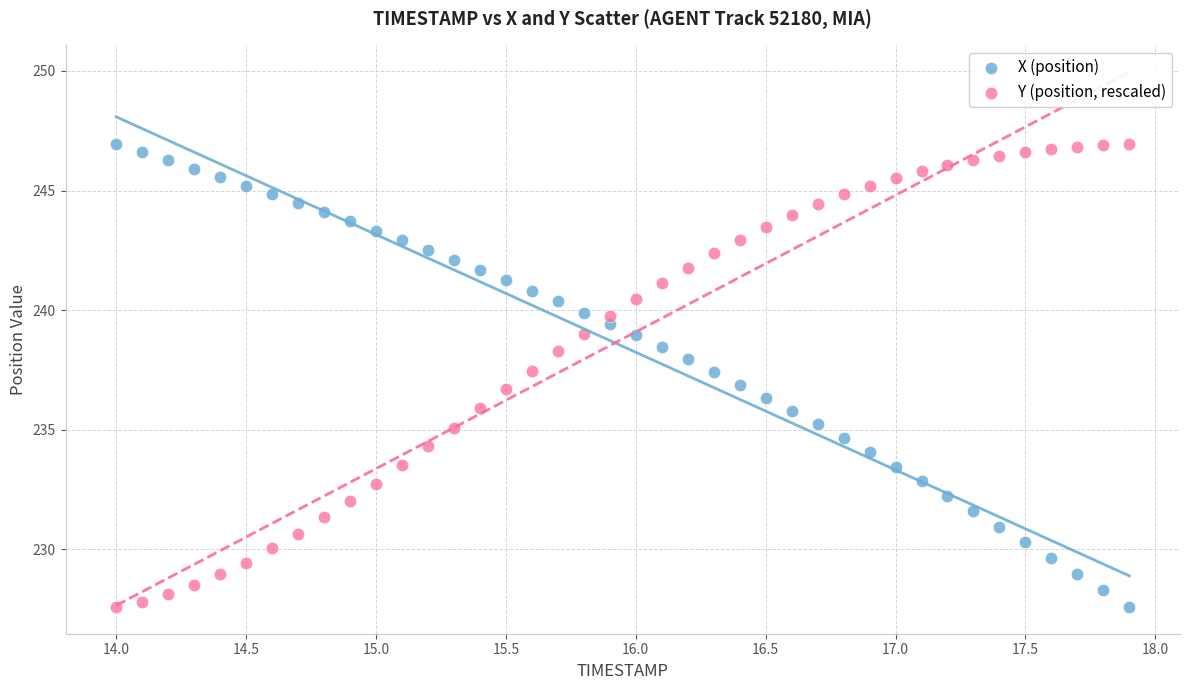

Across all data points, what is the range of X values (max minus min)?

3.9